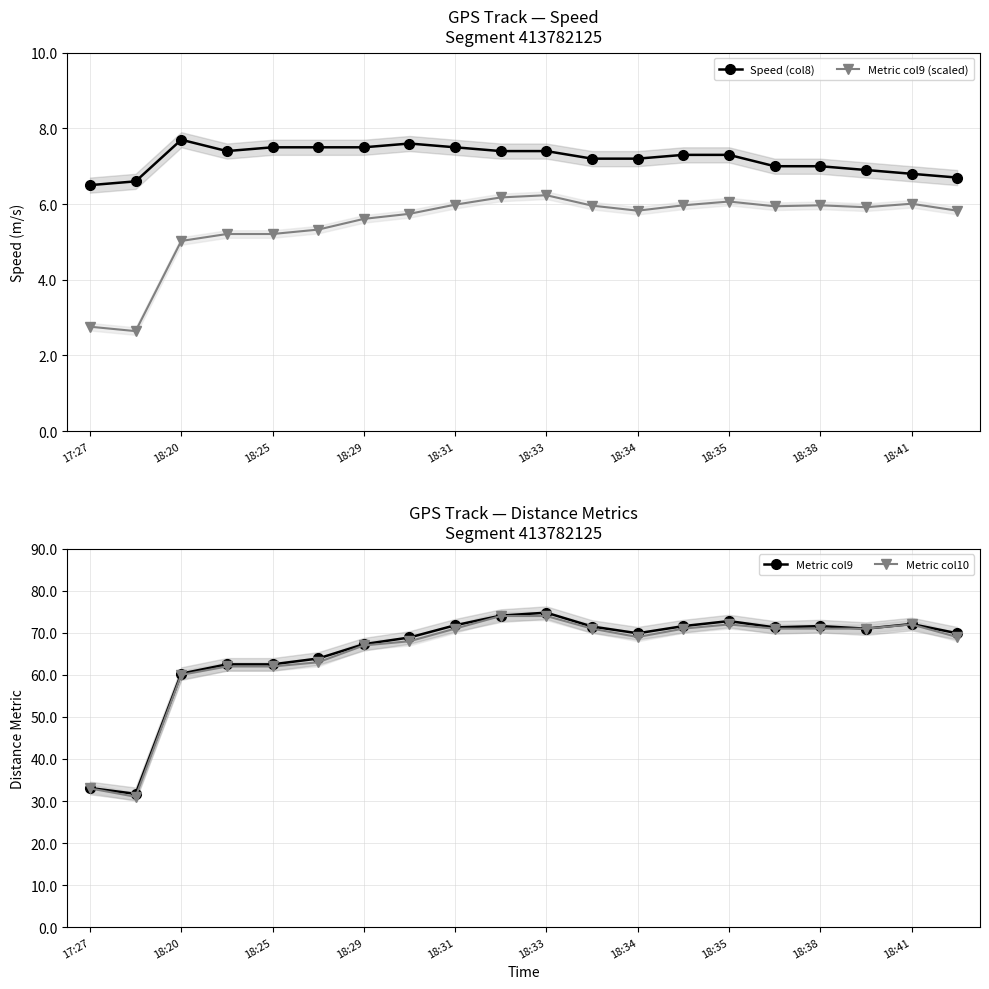

True or false: Speed (col8) and Metric col9 (scaled) cross at least once.

False